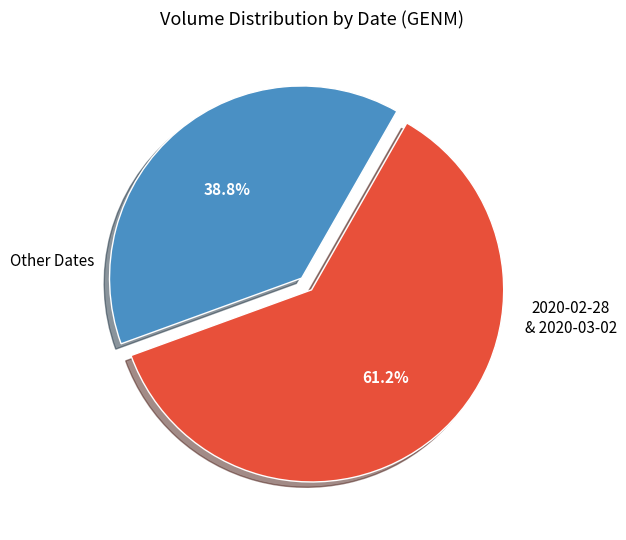

Does any single category account for the majority?

Yes